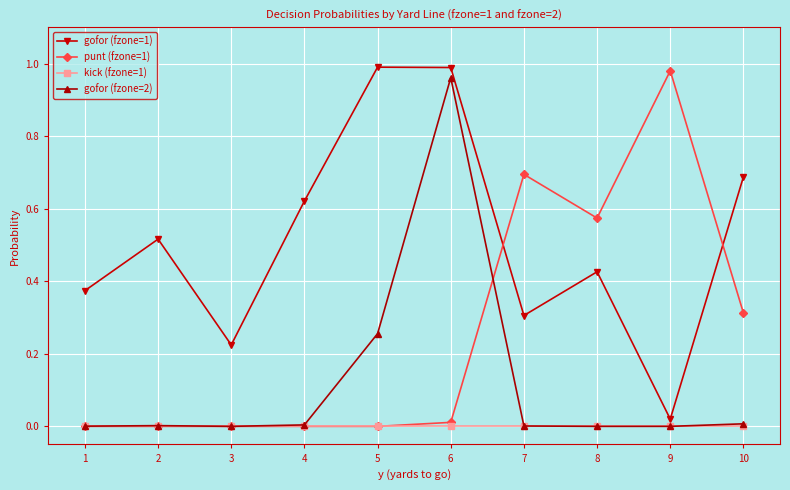

How many series are shown in this chart?

4